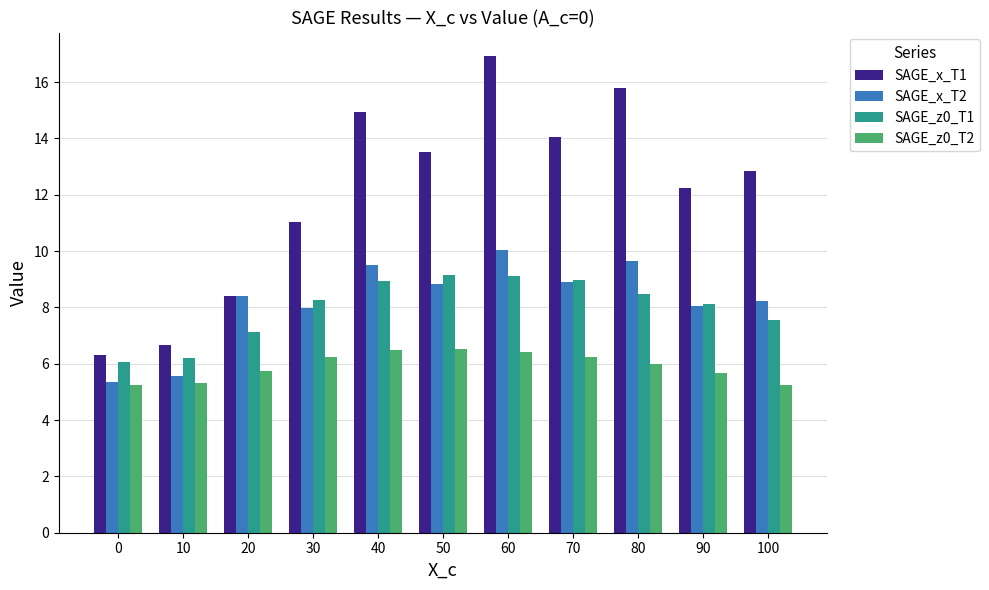

What is the value of the SAGE_x_T2 bar at the 4th from the left?

8.0